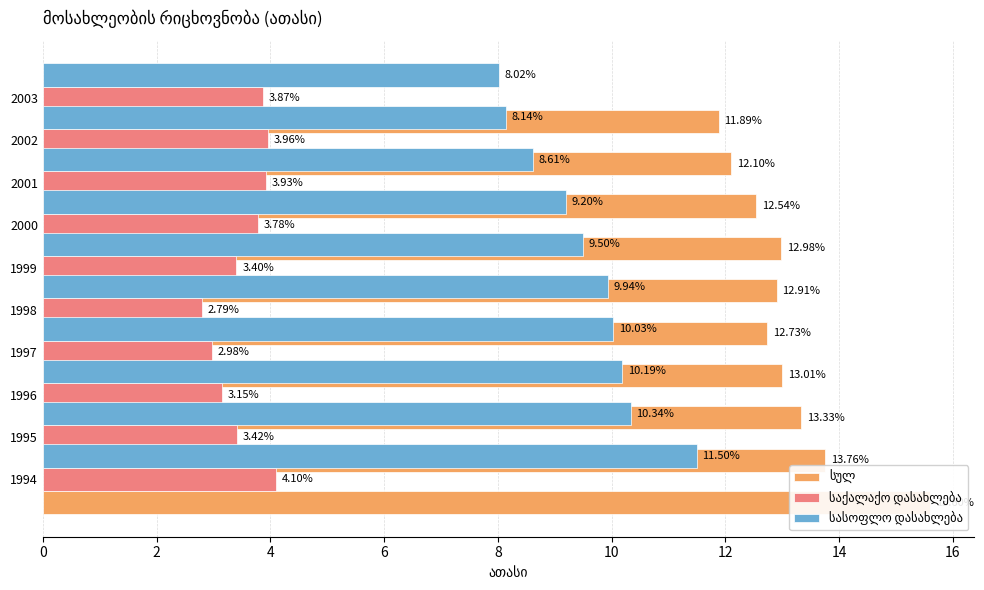

Between 4 and 14, which series saw the biggest shift?

სასოფლო დასახლება